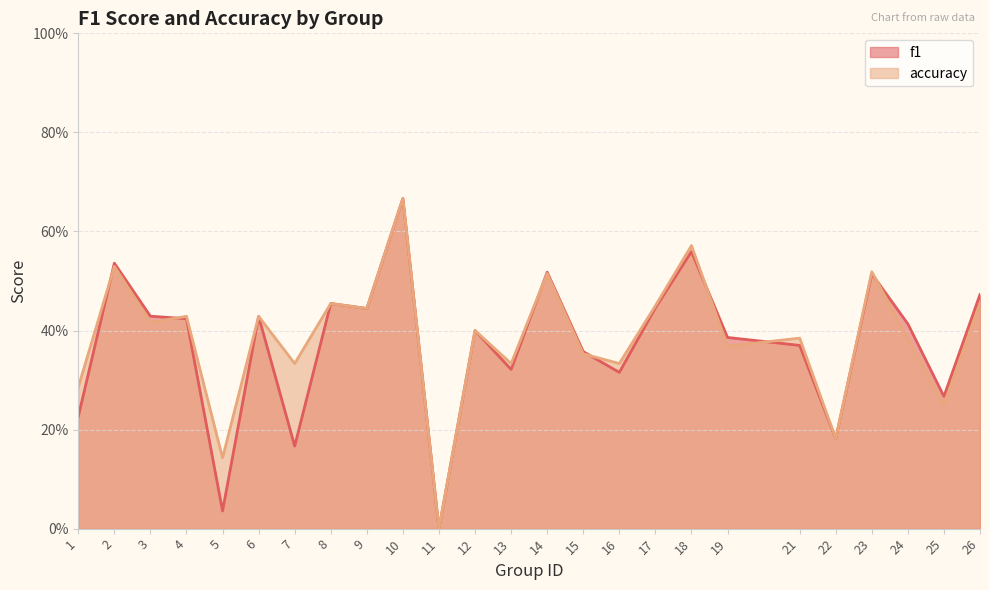

What is the highest value of the accuracy series?

0.7